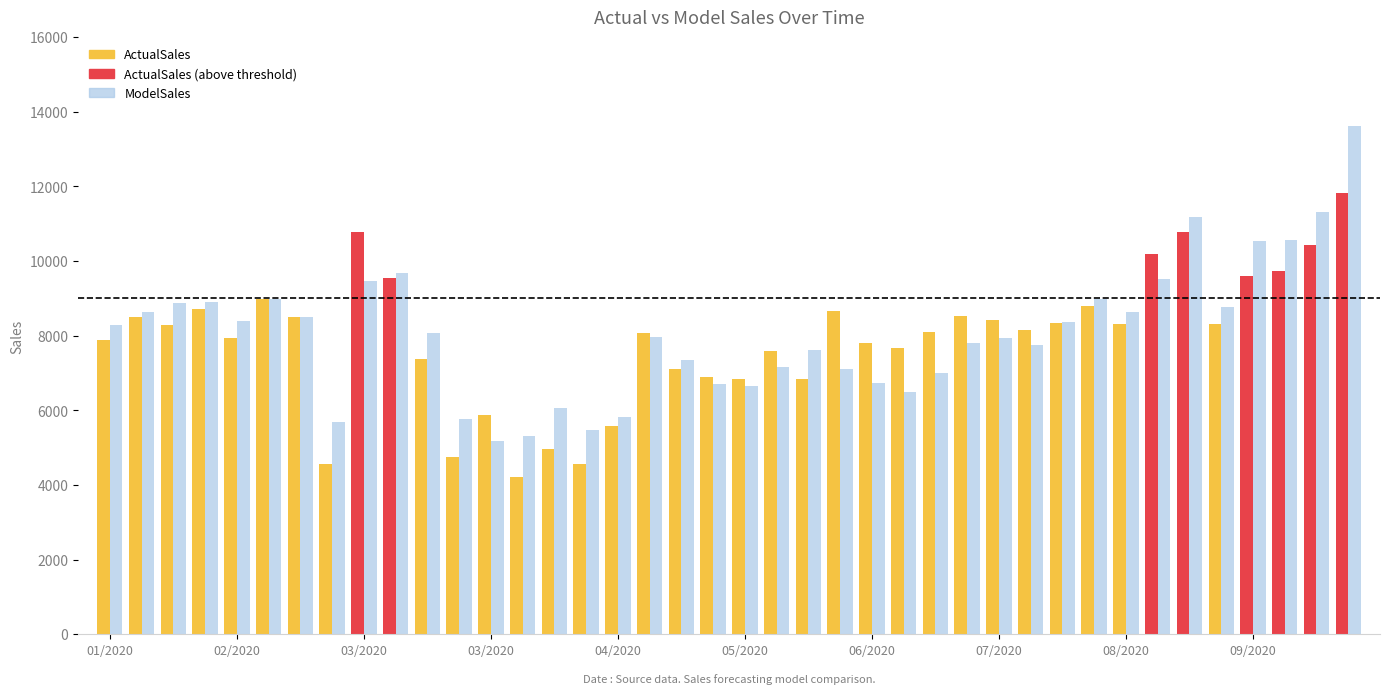

Which series has the widest spread of values?

ModelSales